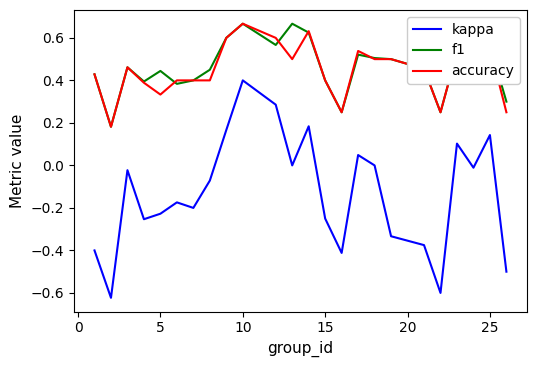

True or false: accuracy and kappa intersect in this chart.

False